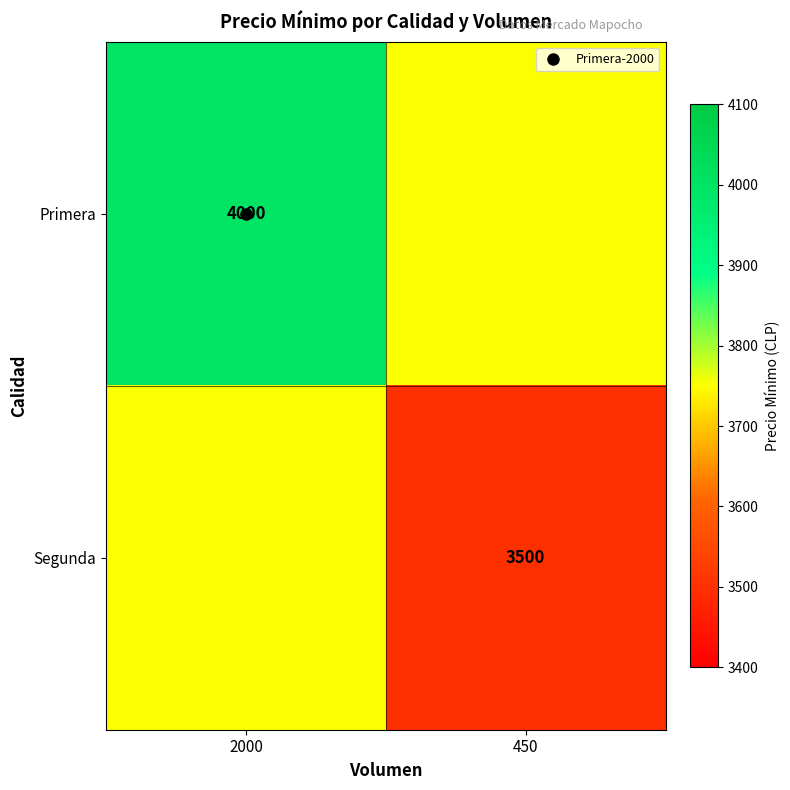

How many Primera values are between 3750 and 4000?

2